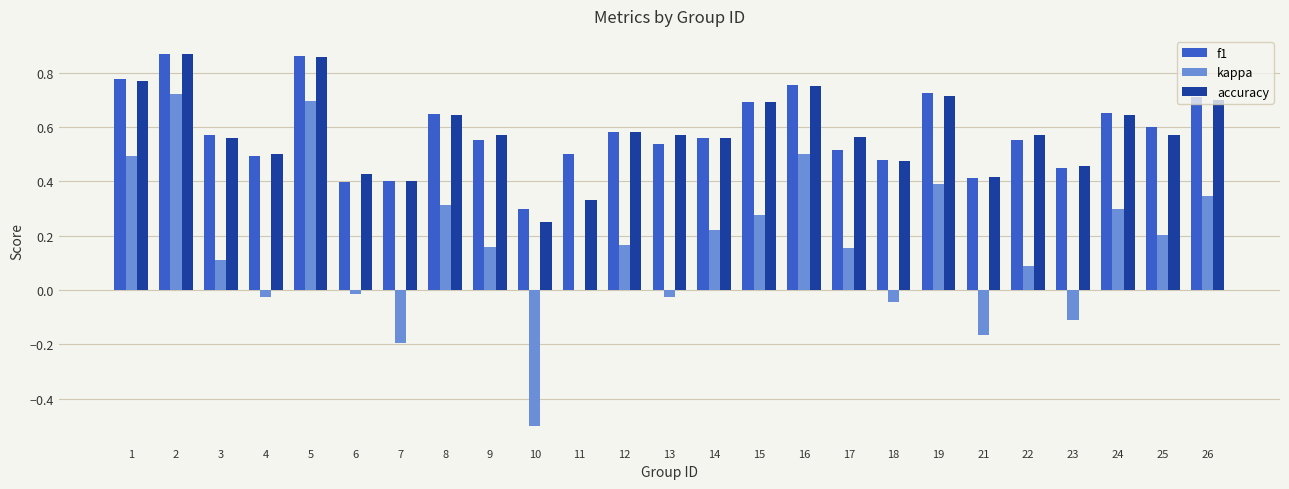

The f1 series shows 0.7 at 24. True or false?

True